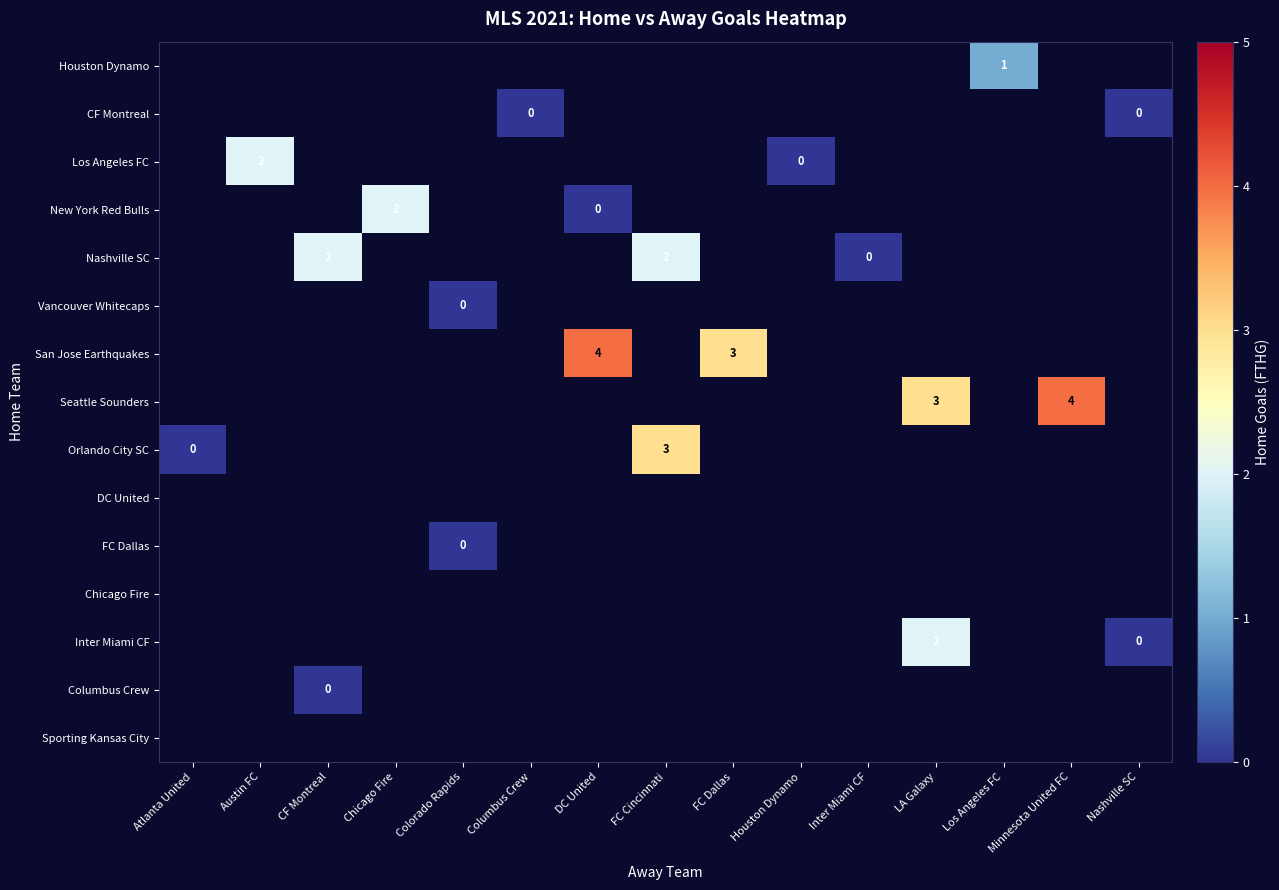

How many distinct data groups are displayed?

15